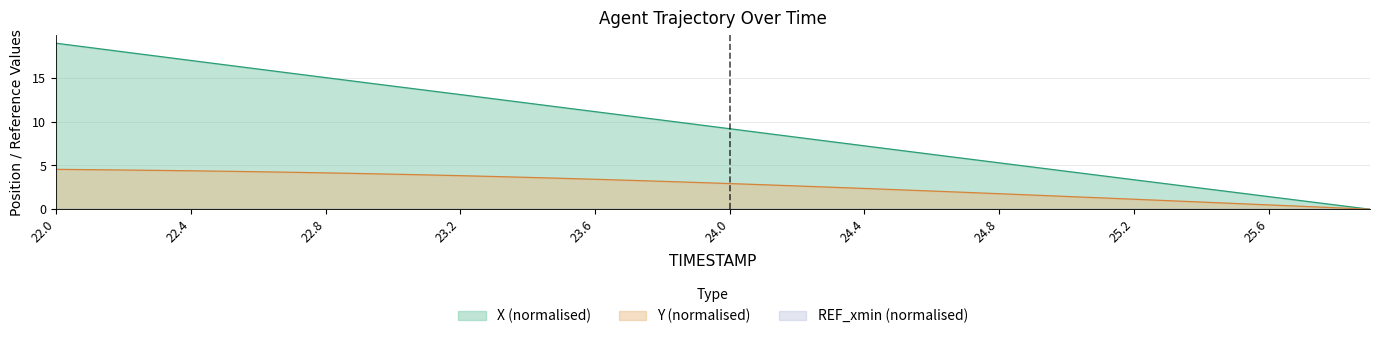

What is the maximum value shown in the chart?

18.9